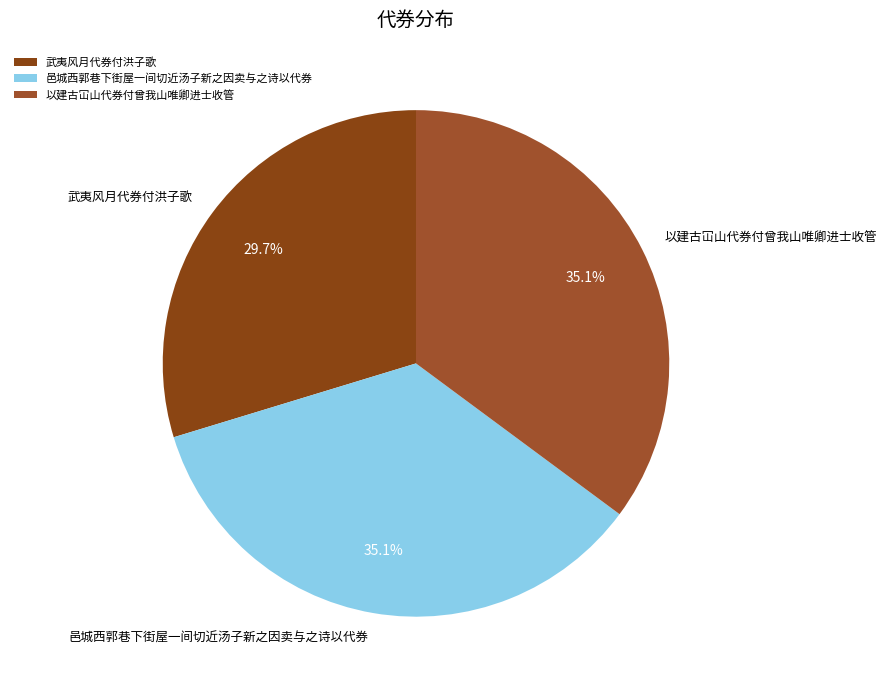

What is the ratio of the value at 邑城西郭巷下街屋一间切近汤子新之因卖与之诗以代券 to the value at 武夷风月代券付洪子歌?

1.2